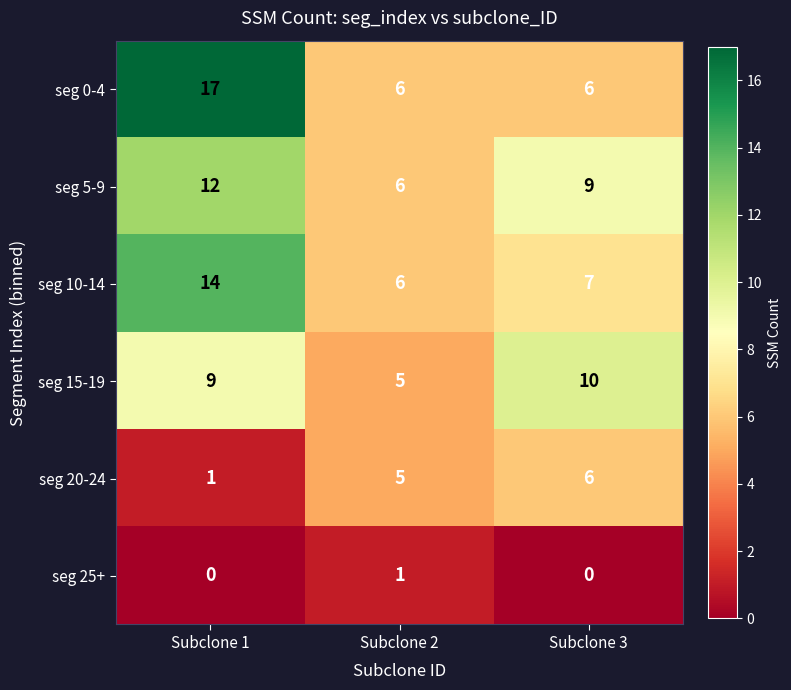

List the series in order of their peak value, highest first.

seg 0-4, seg 10-14, seg 5-9, seg 15-19, seg 20-24, seg 25+